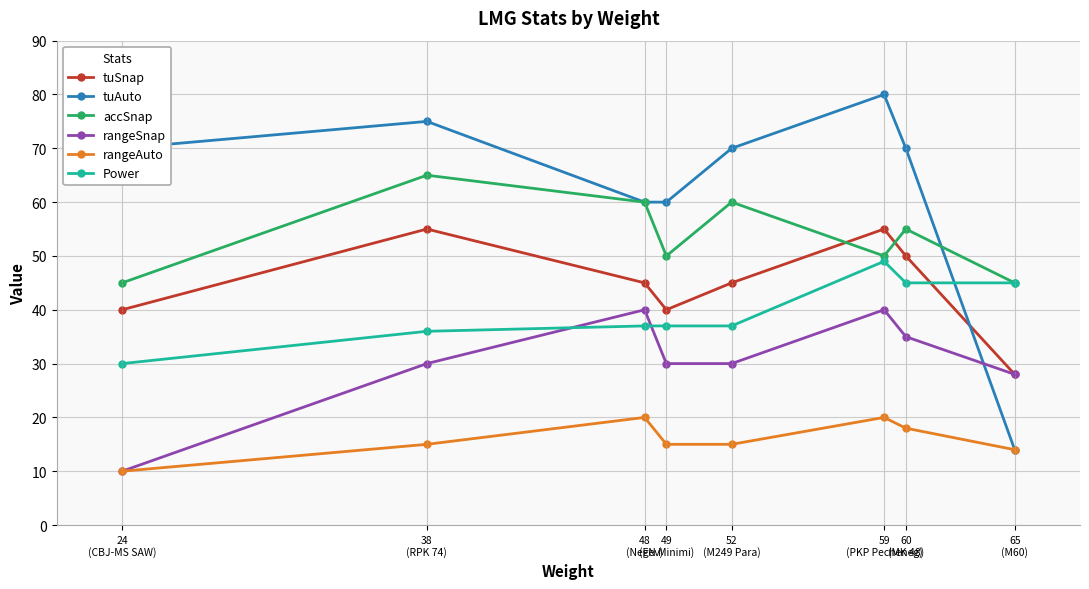

True or false: Power and rangeAuto cross at least once.

False